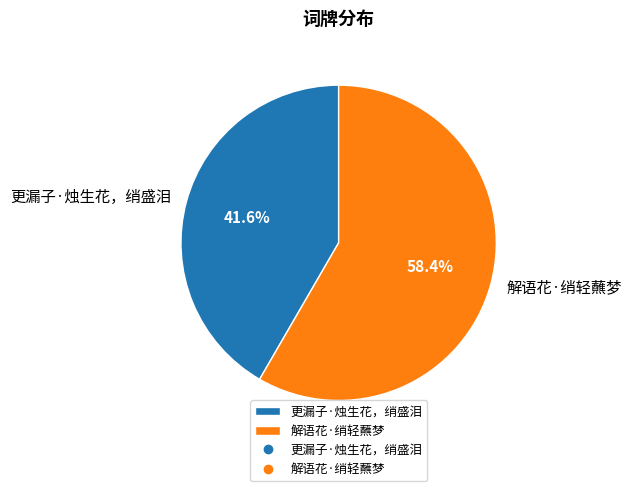

What percentage do 解语花·绡轻蘸梦 and 更漏子·烛生花，绡盛泪 together represent?

100.0%